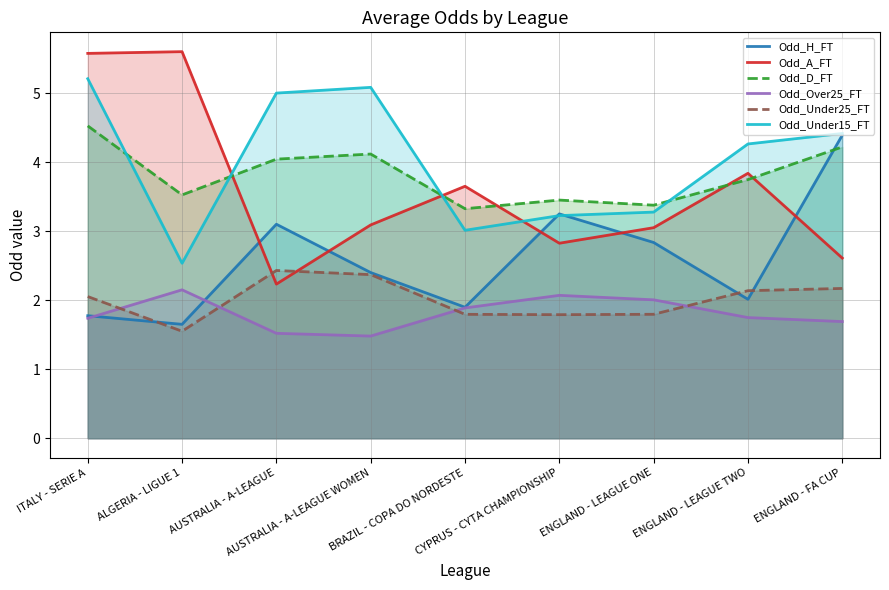

At which label does Odd_A_FT first exceed 3?

ITALY - SERIE A